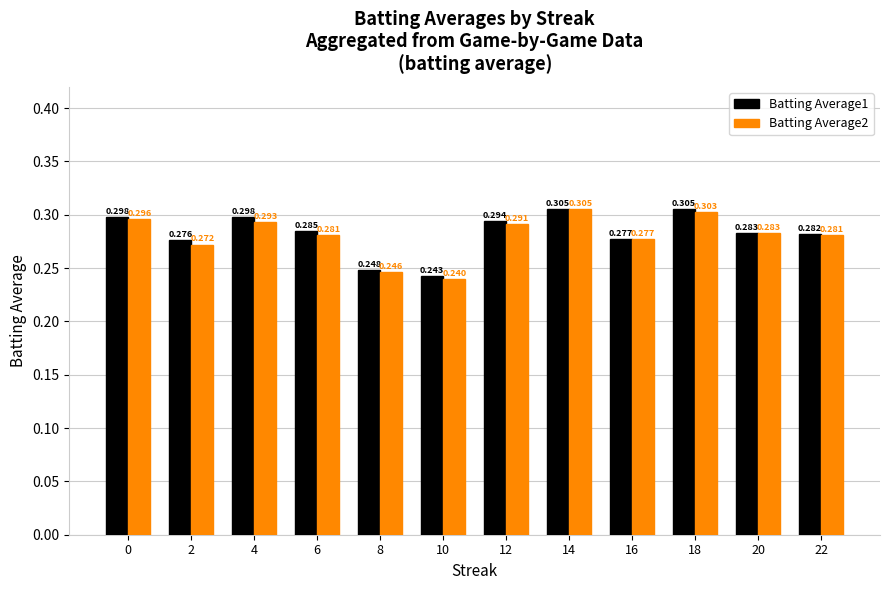

Is the value of Batting Average2 at 22 greater than the value of Batting Average1 at 16?

Yes